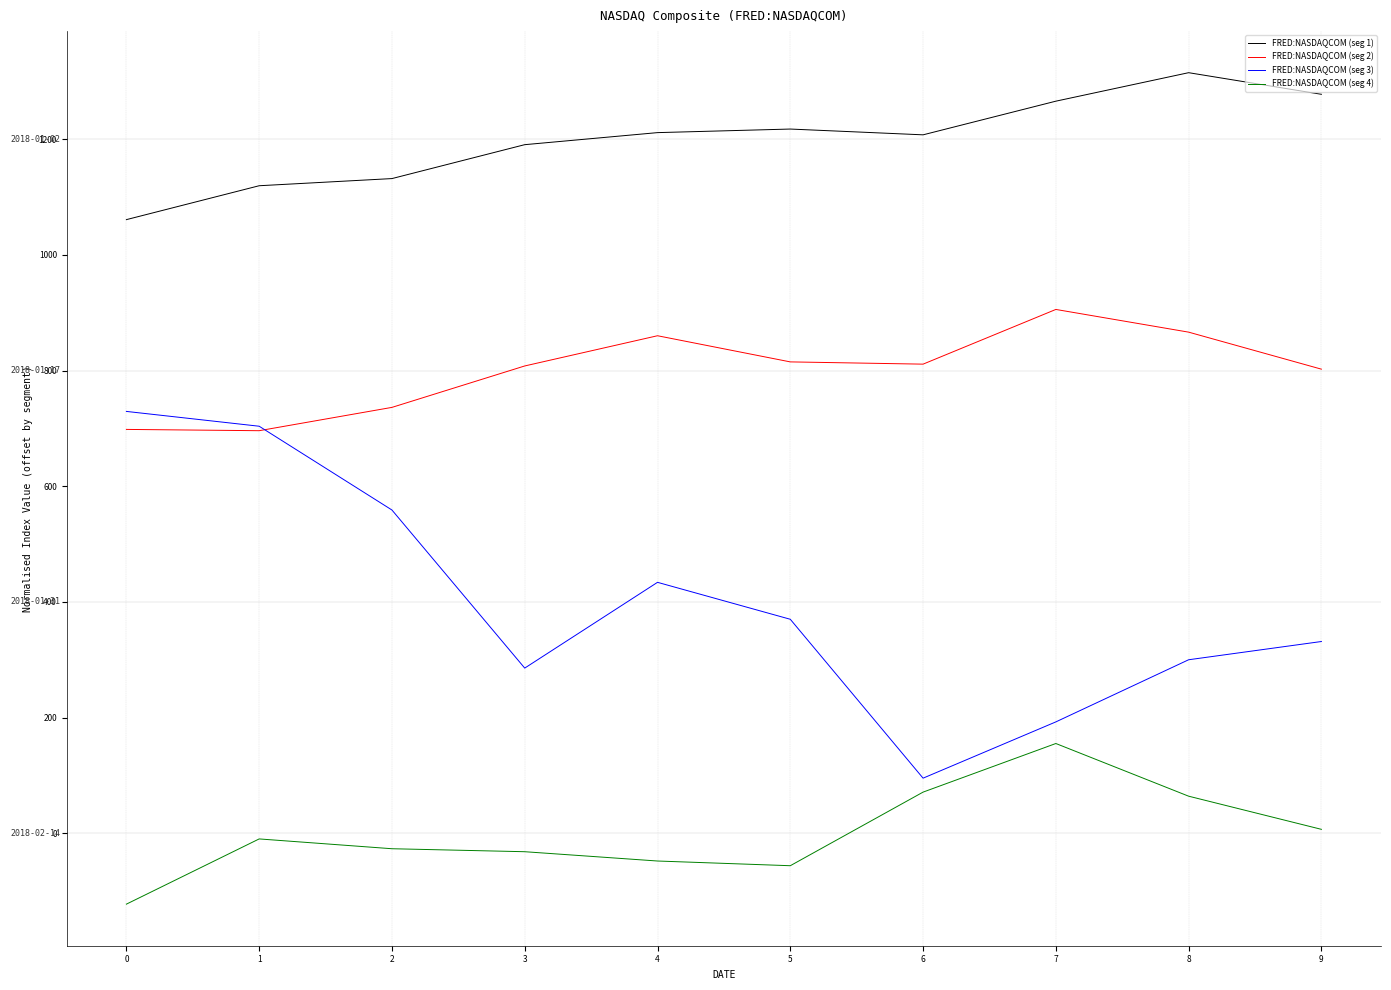

At how many categories does at least one series exceed 297?

10